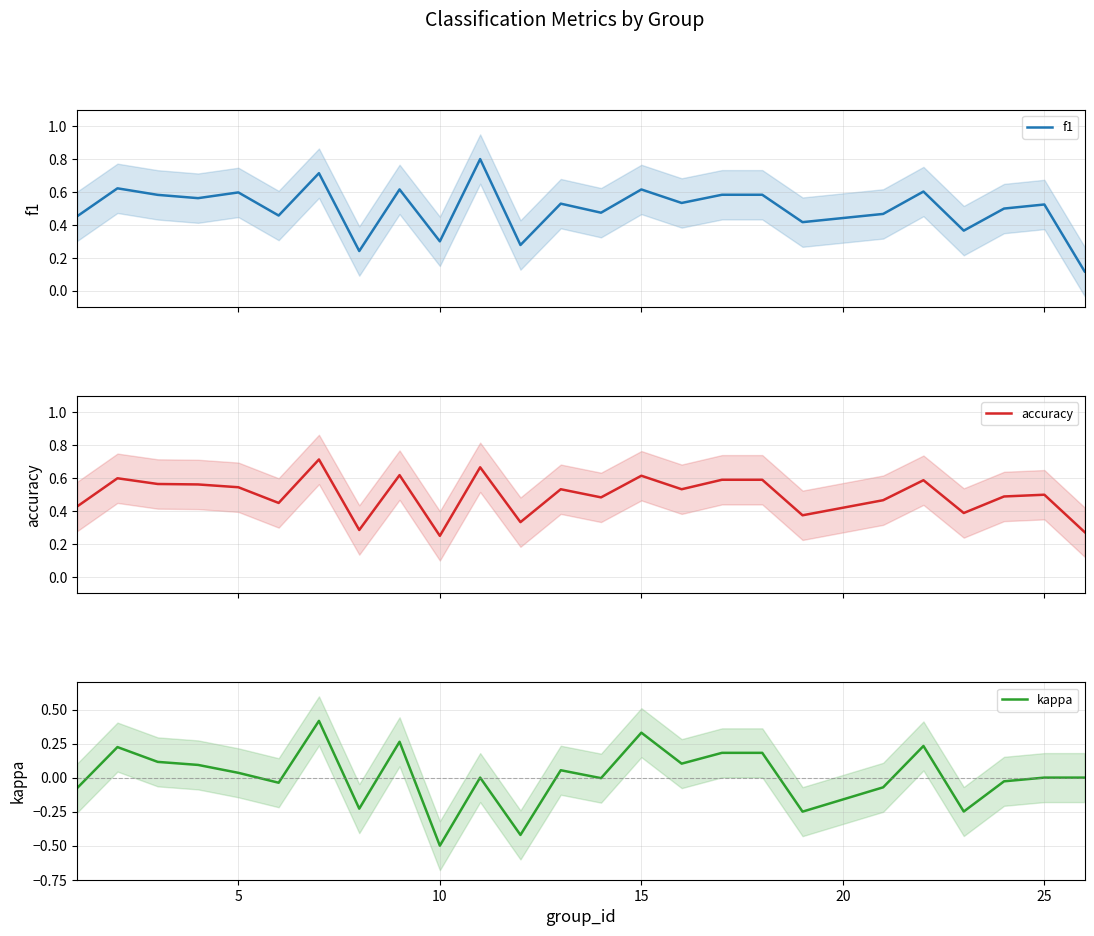

Does the chart display data point markers on the line(s)?

No